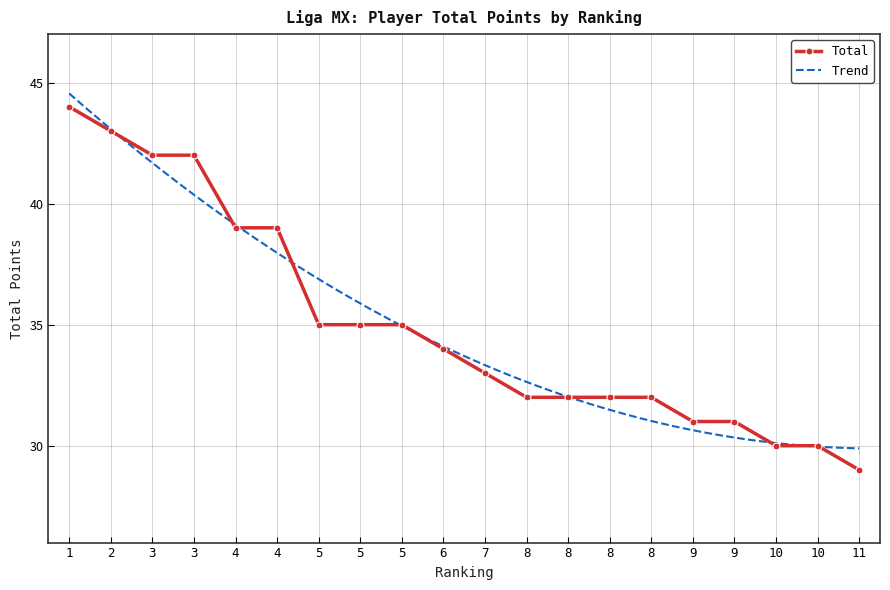

Approximately how many times larger is the value at 4 compared to 11?

1.3